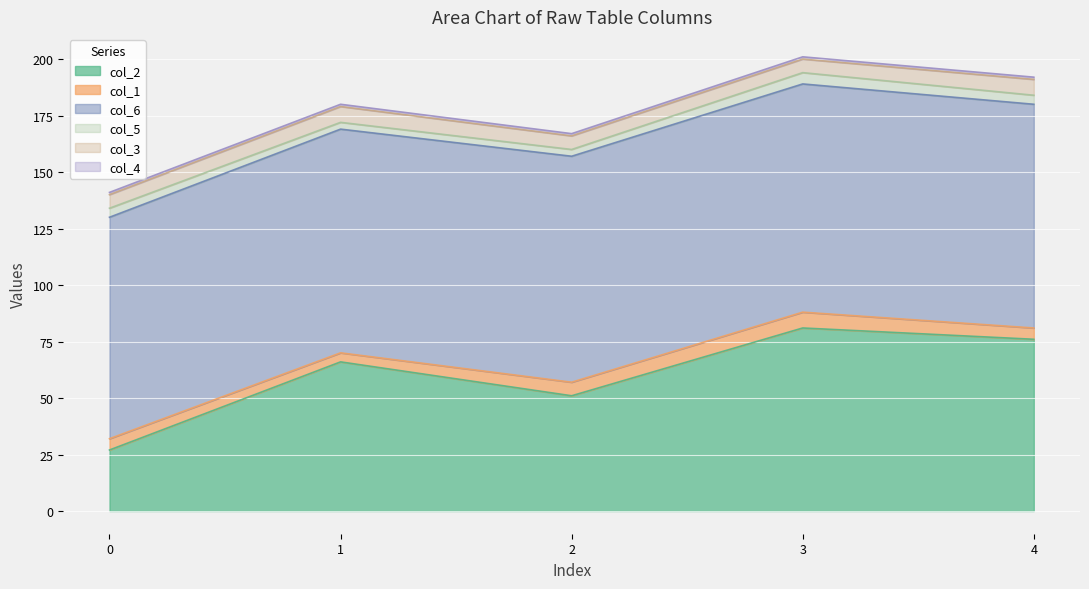

True or false: col_6 and col_3 cross at least once.

False